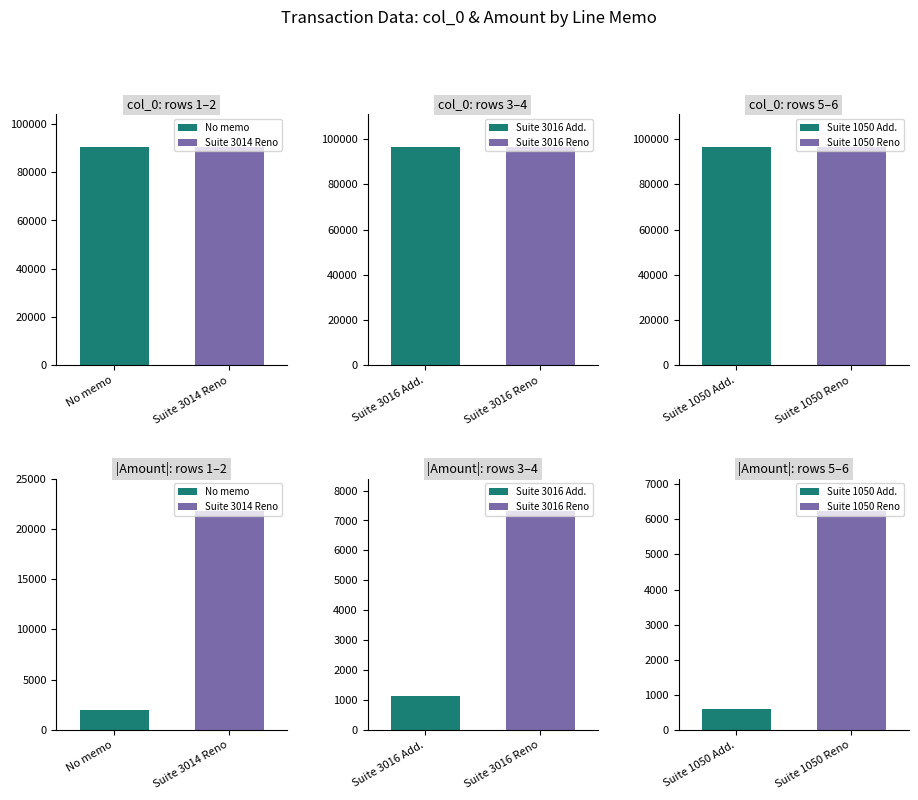

What position from the right is Suite 3014 Reno?

5